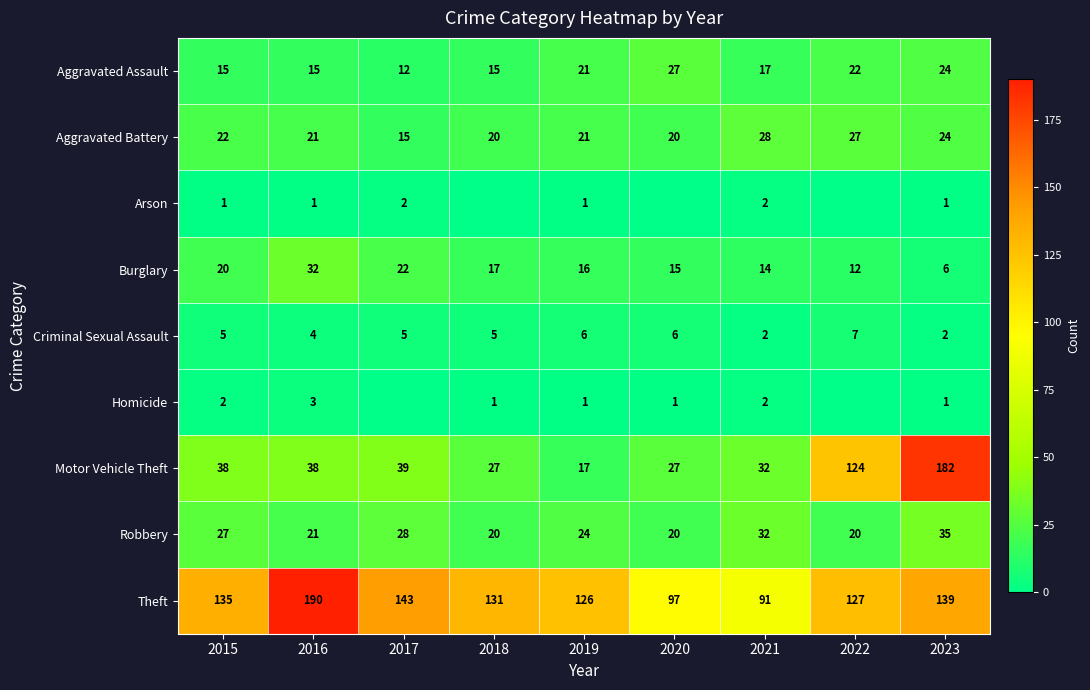

What is the highest value of the Aggravated Assault series?

27